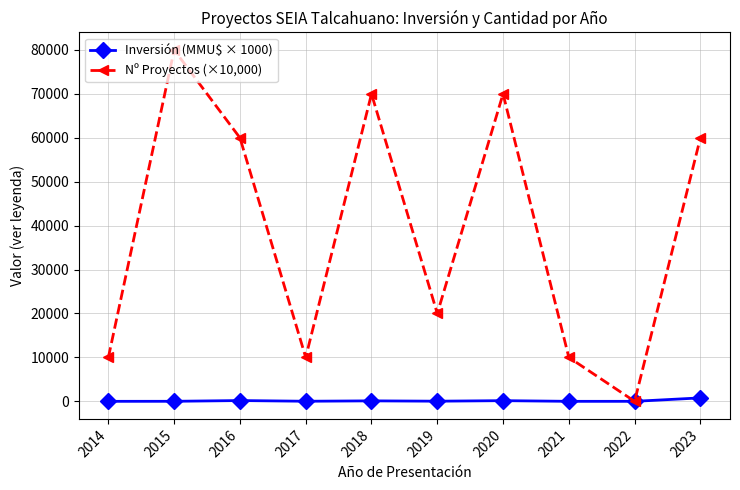

How many series are shown in this chart?

2